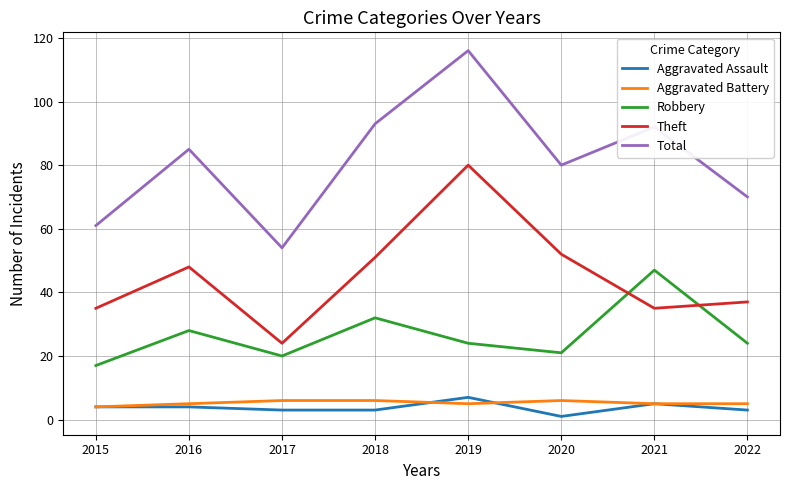

What is the average value of the Aggravated Assault series?

4